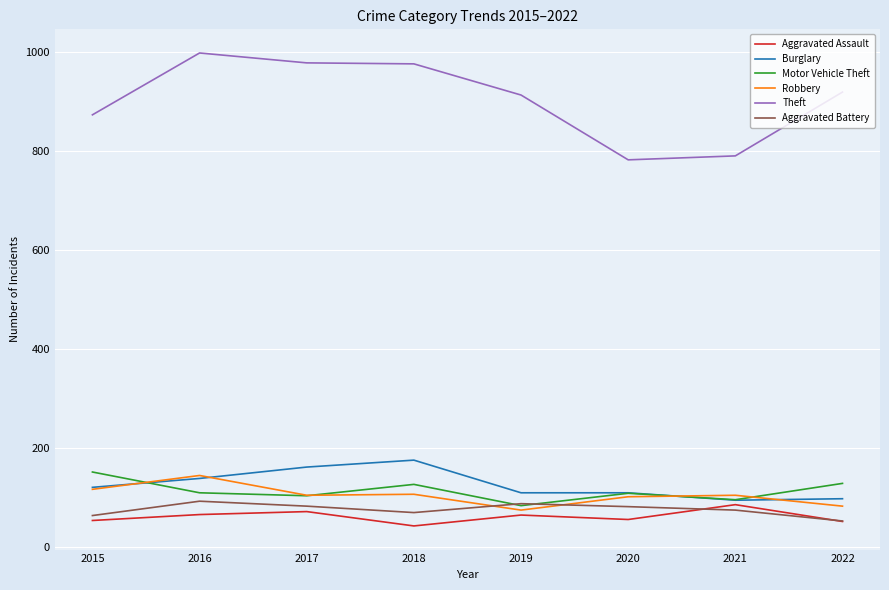

True or false: Theft and Aggravated Battery intersect in this chart.

False